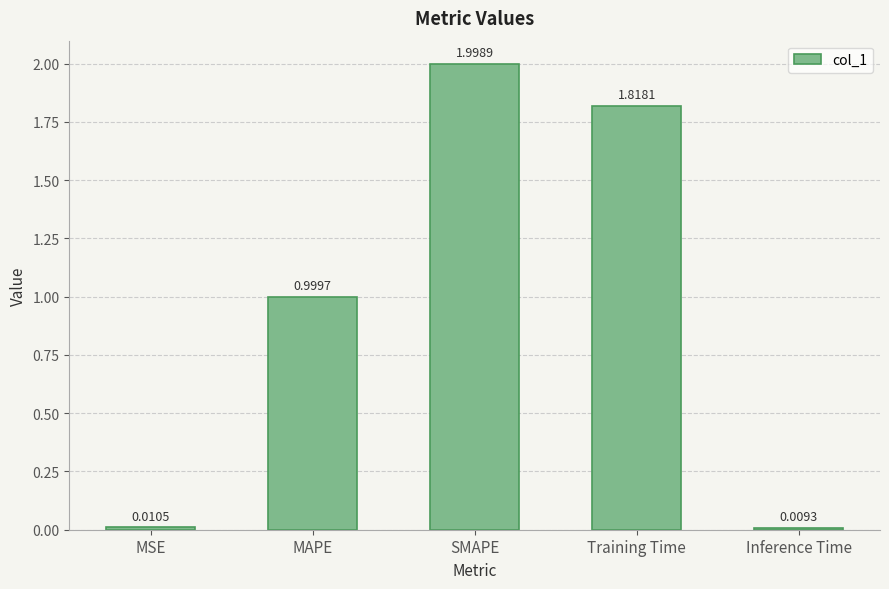

Are the bars horizontal?

No